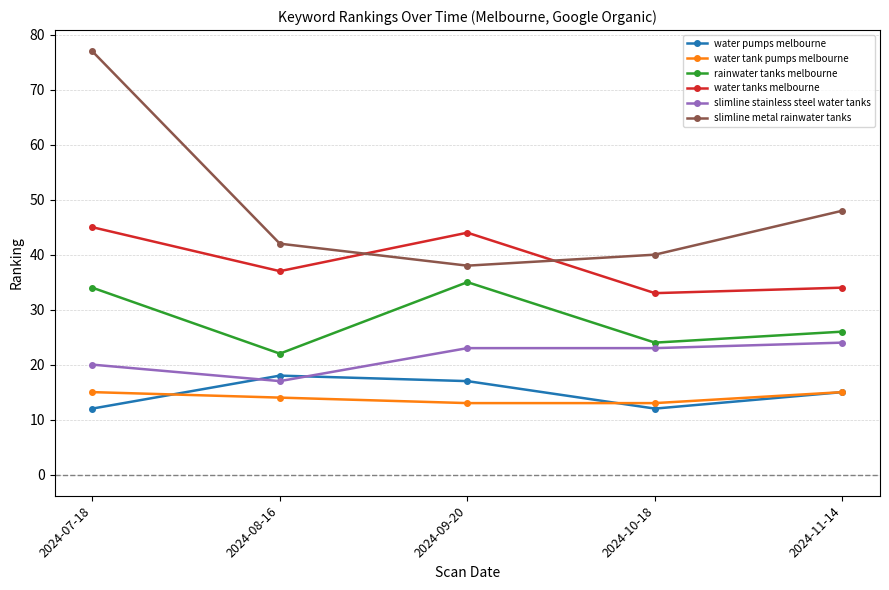

How many intersections are there between slimline stainless steel water tanks and water pumps melbourne?

2